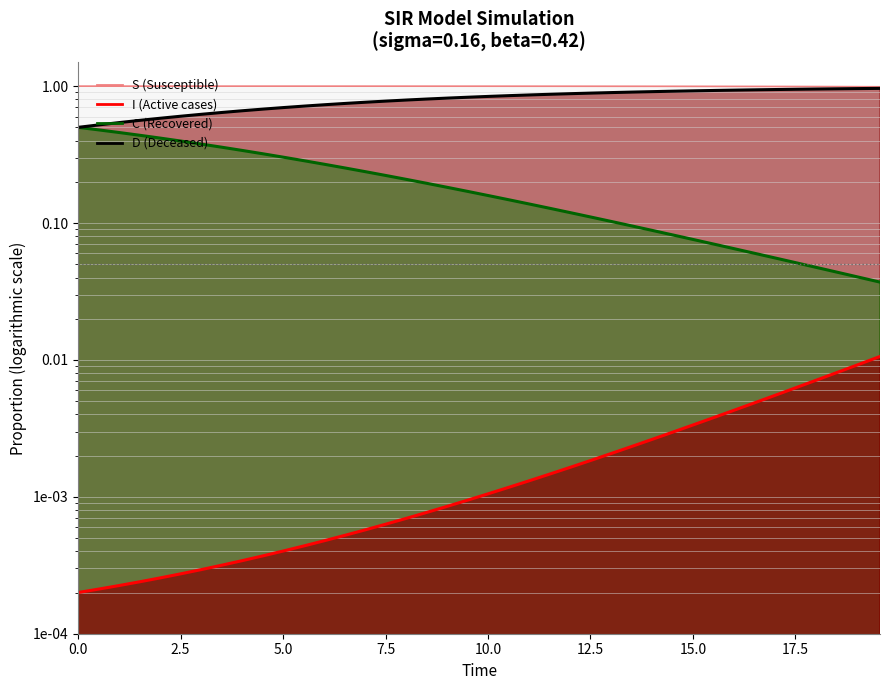

What is the lowest value of the S line series?

1.0